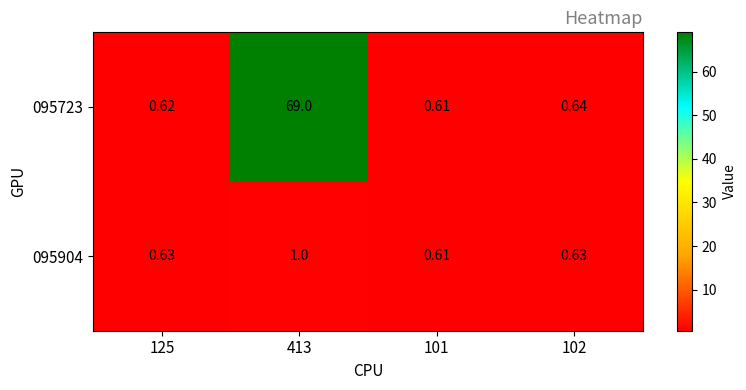

Which series changed the most between 125 and 413?

095723